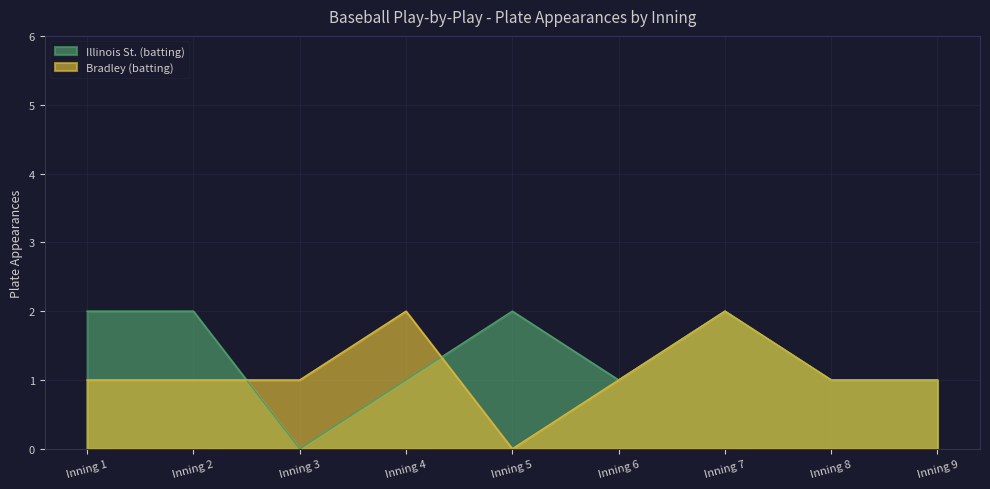

Reading left to right, list all the values displayed in this chart.

Illinois St. (batting): Inning 1=2	Inning 2=2	Inning 3=0	Inning 4=1	Inning 5=2	Inning 6=1	Inning 7=2	Inning 8=1	Inning 9=1
Bradley (batting): Inning 1=1	Inning 2=1	Inning 3=1	Inning 4=2	Inning 5=0	Inning 6=1	Inning 7=2	Inning 8=1	Inning 9=1